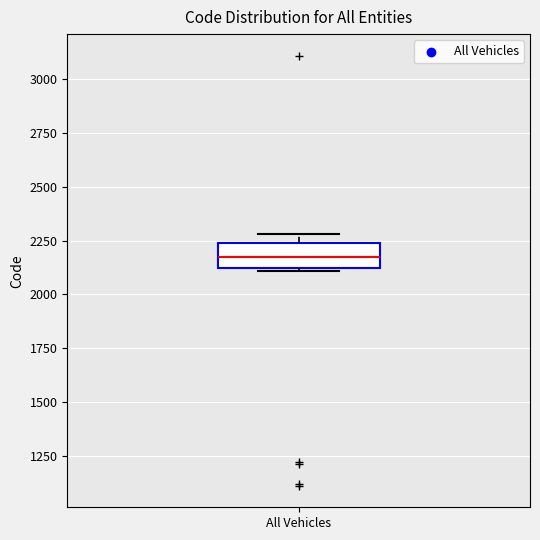

Where is the upper edge of the box for All Vehicles on the y-axis? The values are not printed on the chart, so give them approximately, as read against the axis.

2250